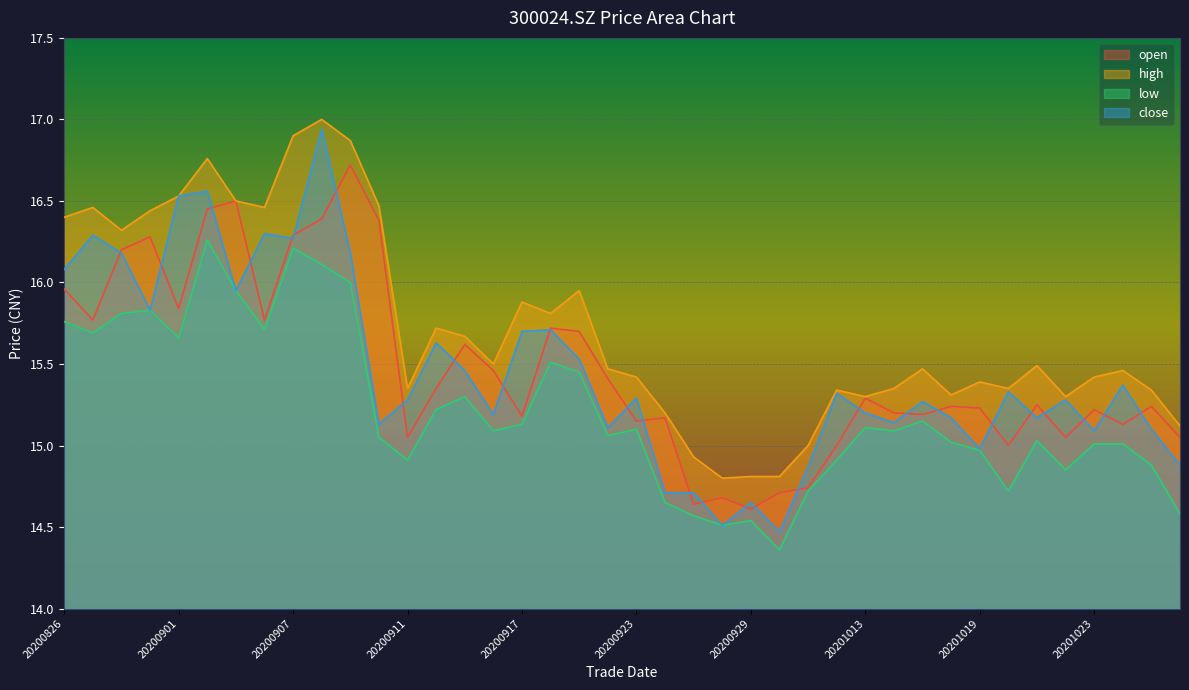

True or false: low and open intersect in this chart.

False